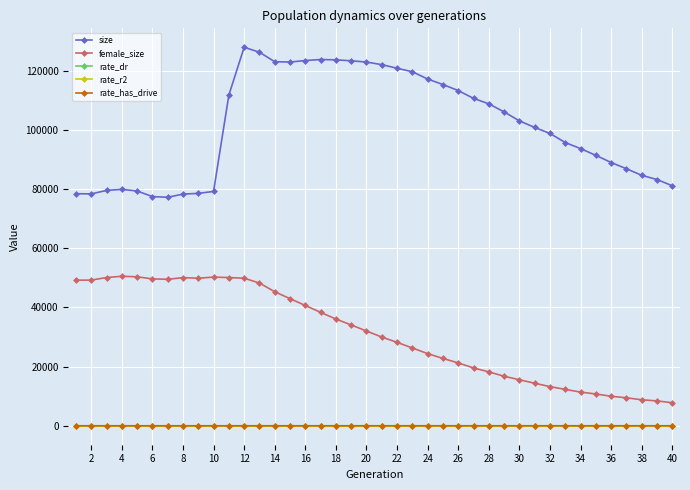

In size, how many points are higher than both neighbors (excluding endpoints)?

3